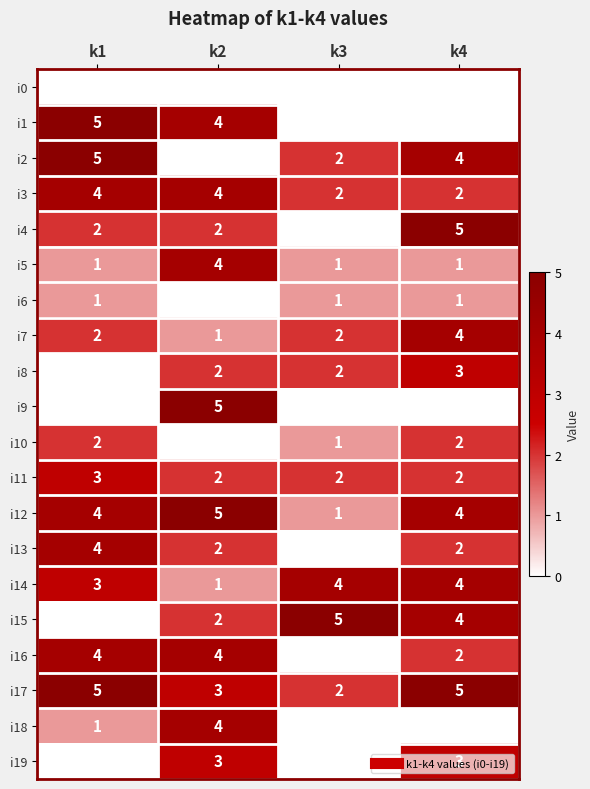

The value of i17 at k3 is 1. True or false?

False